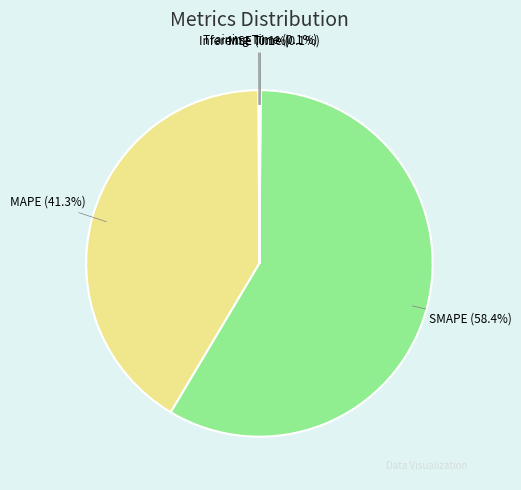

Is there a majority slice in this chart?

Yes